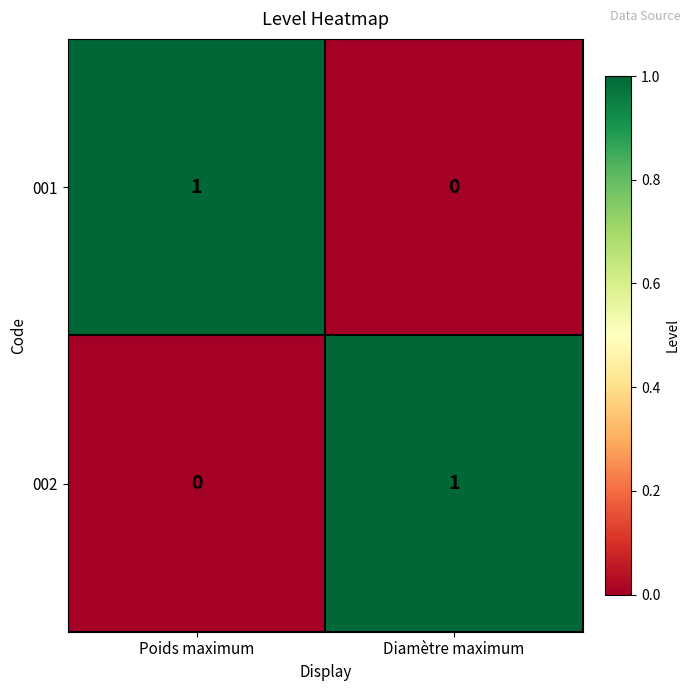

List the labels in order of 002 value, largest first.

Diamètre maximum, Poids maximum